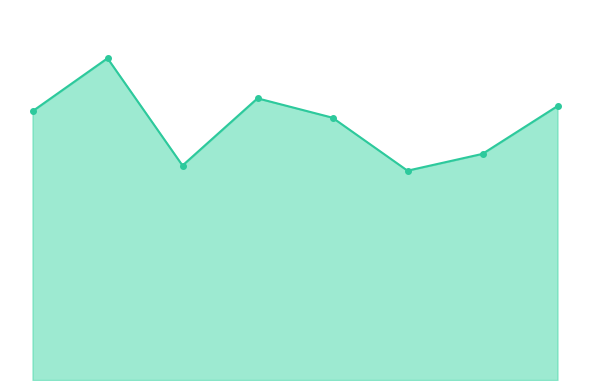

Reading left to right, transcribe all the data shown in this chart.

208	249	166	218	203	162	175	212